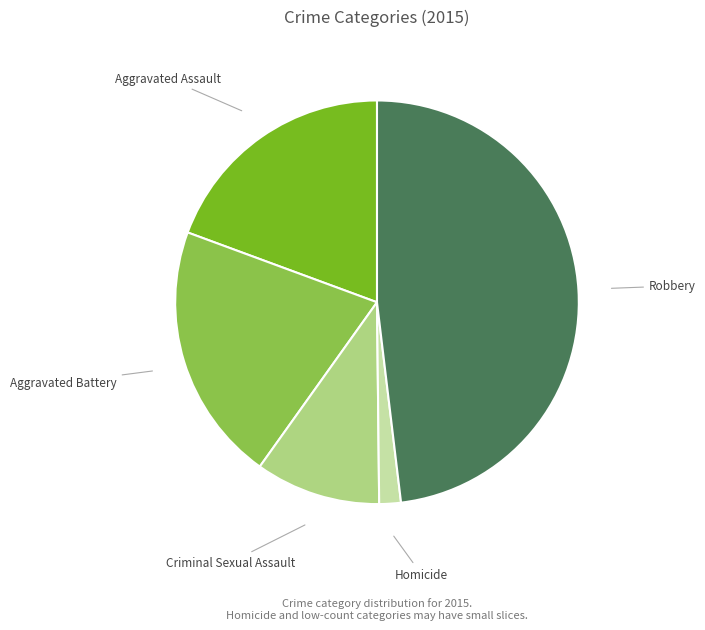

Which has a higher value, Criminal Sexual Assault or Aggravated Assault?

Aggravated Assault